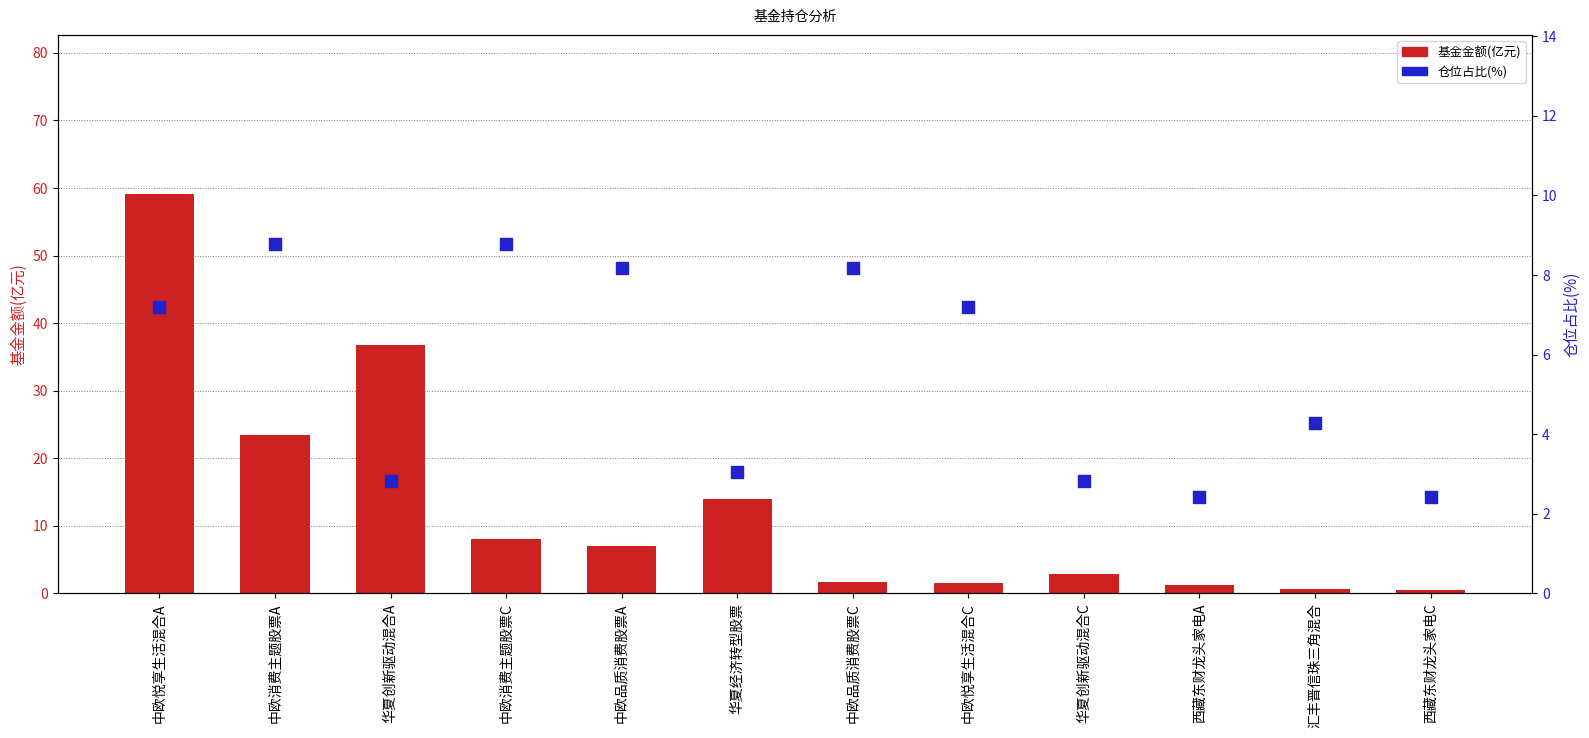

Is the value of 仓位占比(%) at 华夏经济转型股票 greater than the value of 基金金额(亿元) at 中欧悦享生活混合A?

No